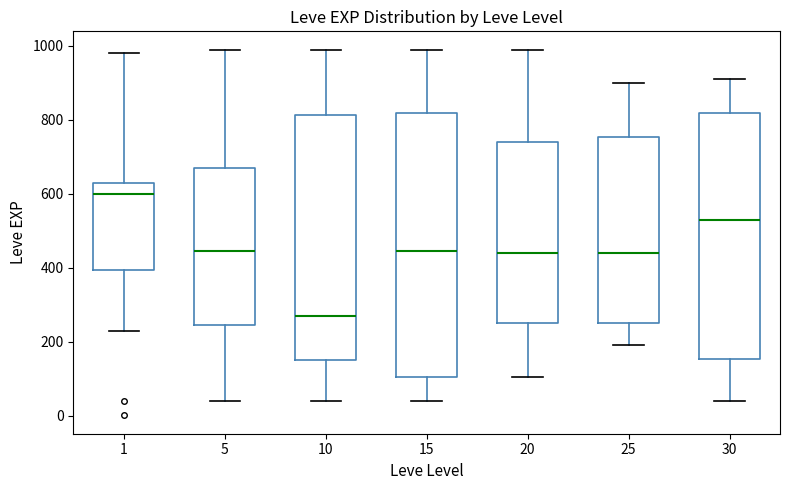

Which box has the lowest median line?

10